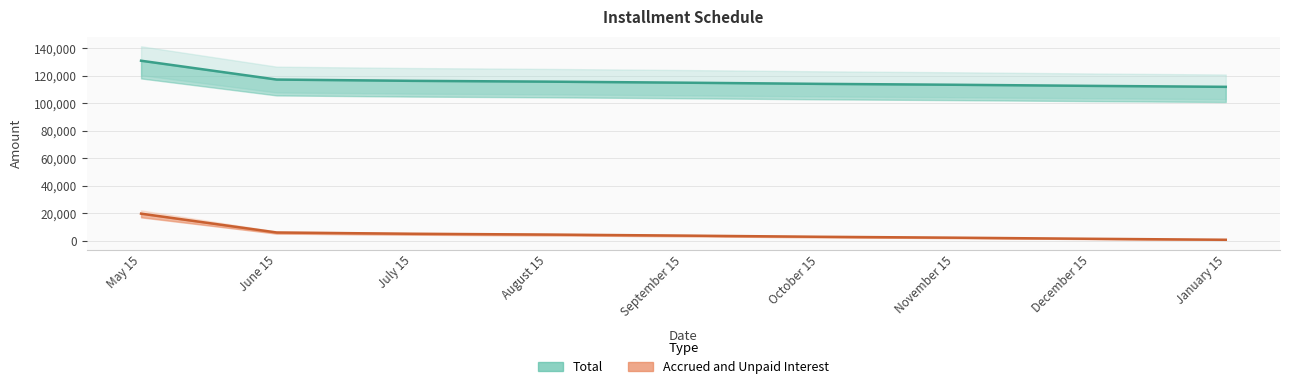

What are all the series names shown in the legend?

Total, Accrued and Unpaid Interest